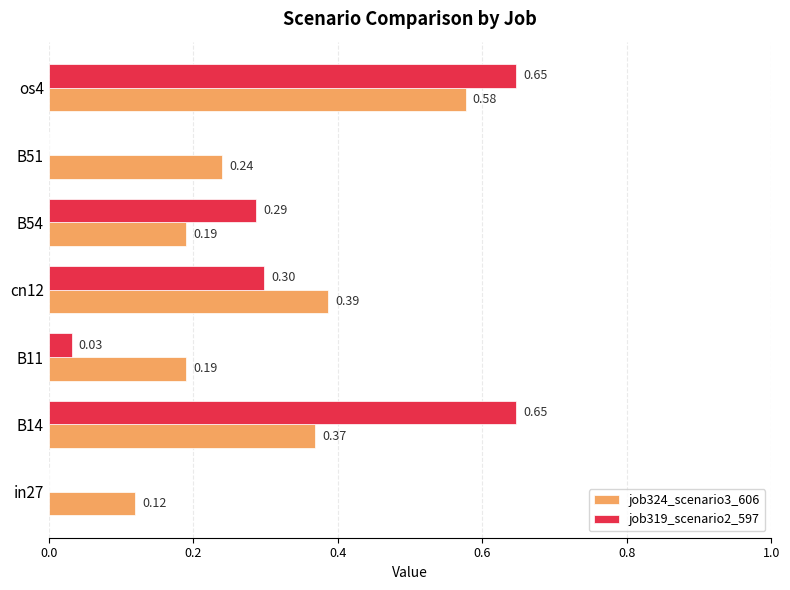

Which series has the largest total across all categories?

job324_scenario3_606